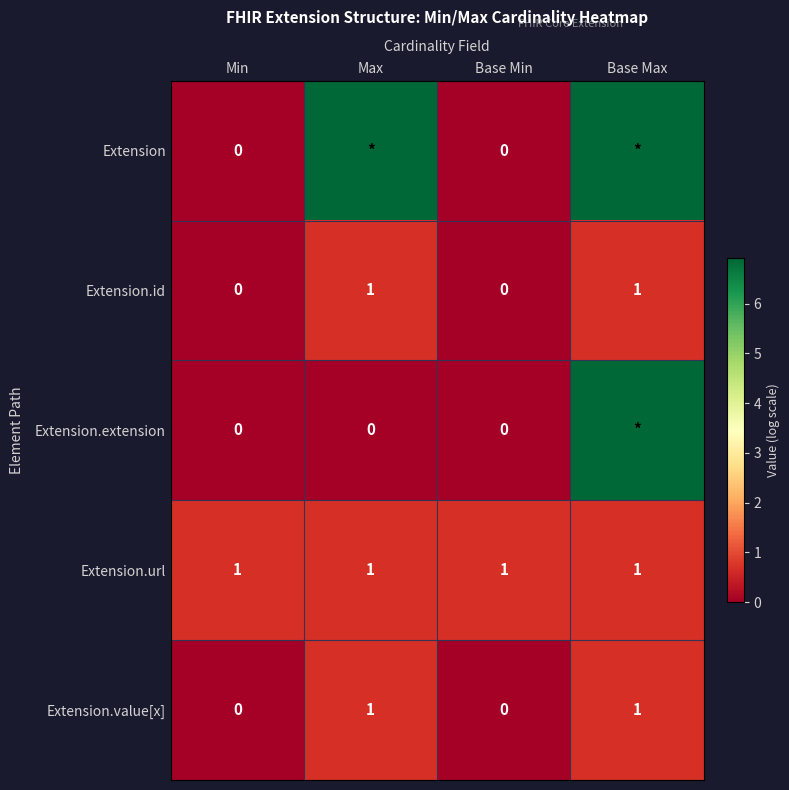

Is the value of Extension.url at Max greater than the value of Extension at Base Min?

Yes